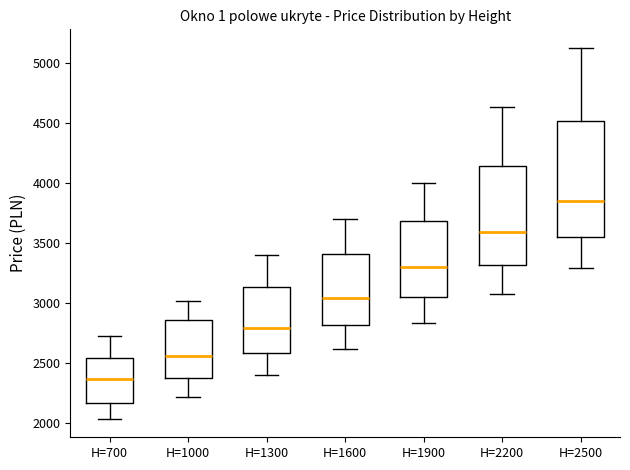

Reading left to right, read every box against the y-axis: the position of its median line, the range the box covers, and the ends of its whiskers. The values are not printed on the chart, so give them approximately, as read against the axis.

H=700: median 2350, box 2150 to 2550, whiskers 2050 to 2750
H=1000: median 2550, box 2350 to 2850, whiskers 2200 to 3000
H=1300: median 2800, box 2600 to 3150, whiskers 2400 to 3400
H=1600: median 3050, box 2800 to 3400, whiskers 2600 to 3700
H=1900: median 3300, box 3050 to 3700, whiskers 2850 to 4000
H=2200: median 3600, box 3300 to 4150, whiskers 3100 to 4650
H=2500: median 3850, box 3550 to 4500, whiskers 3300 to 5150